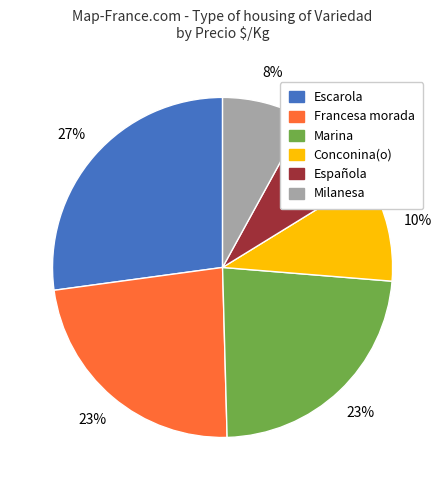

To the nearest percent, what is the average slice percentage?

17%